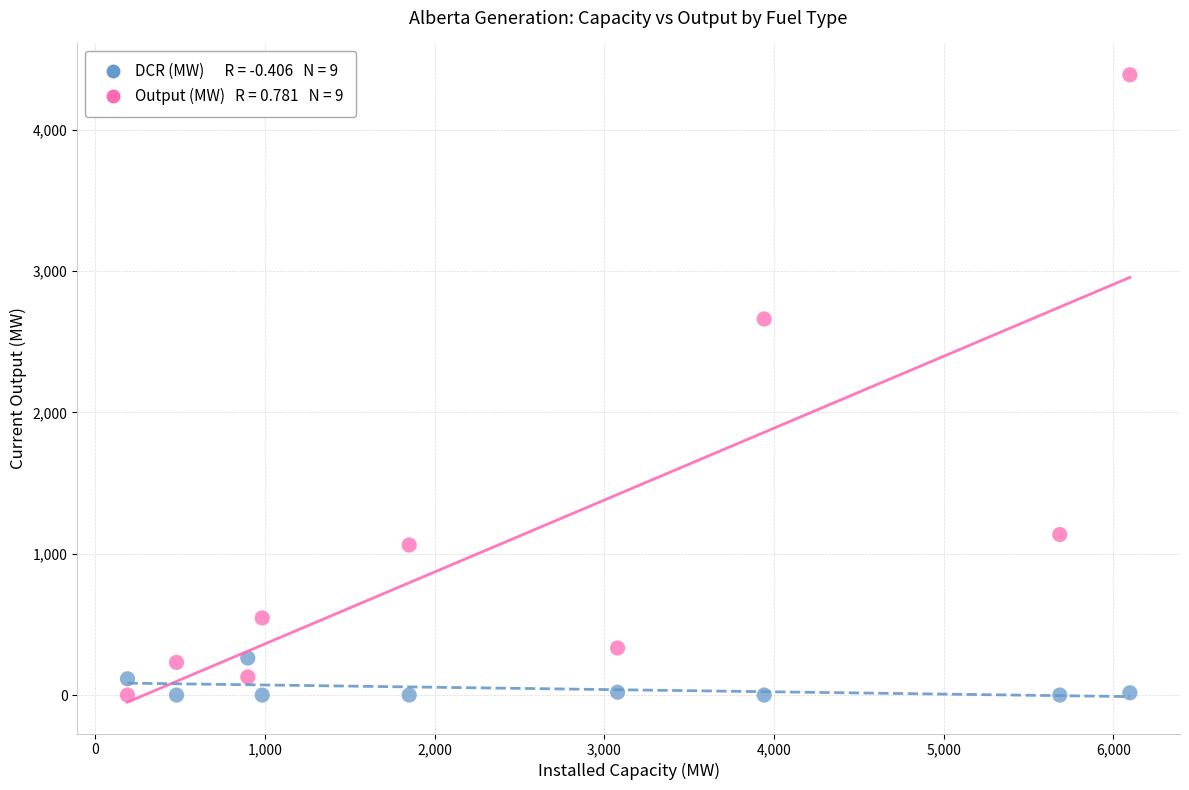

Across all series, what Y value is closest to 2194?

2661